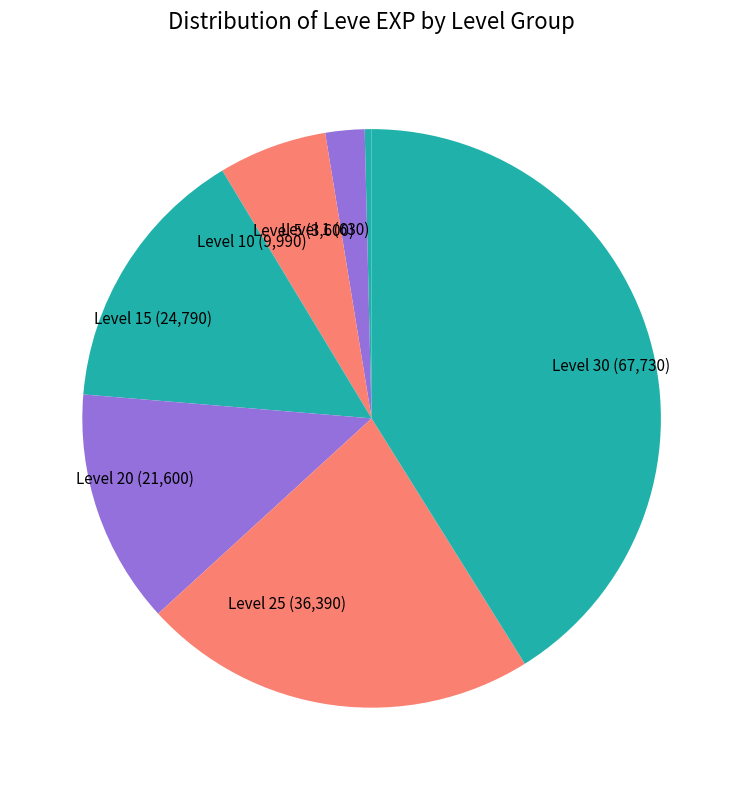

Which has a higher value, Level 15 (24,790) or Level 25 (36,390)?

Level 25 (36,390)